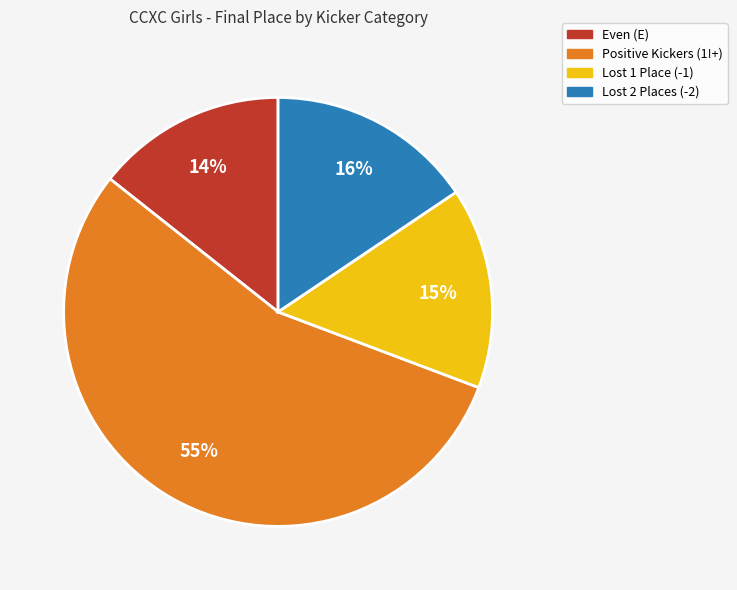

To the nearest percent, what percentage of the pie is Lost 1 Place (-1)?

15%